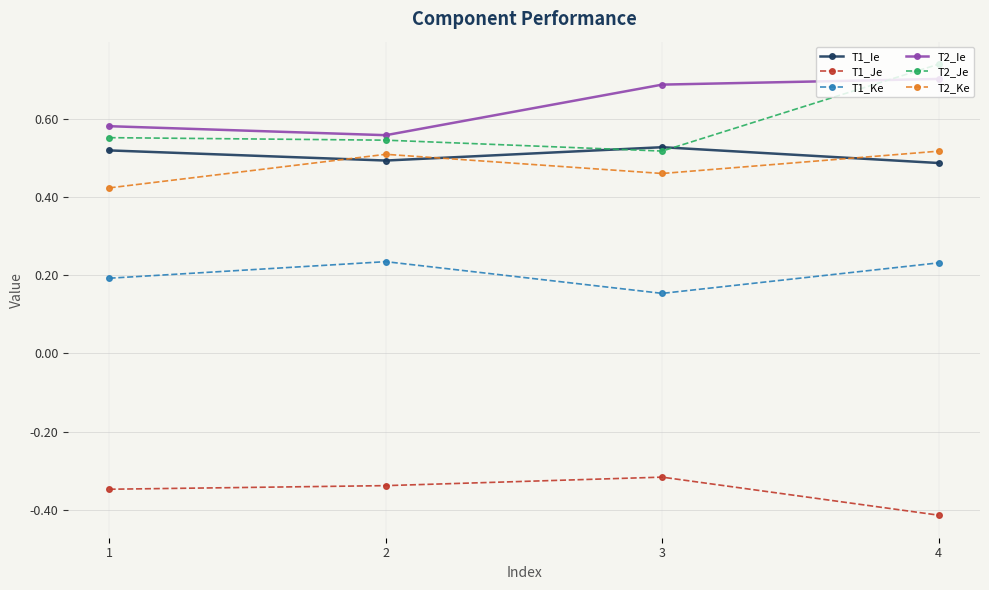

How many T2_Ie values are between 0 and 1?

4